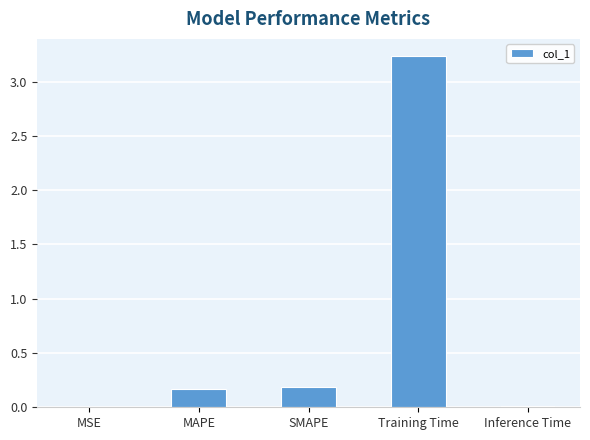

What is the greatest value displayed?

3.2